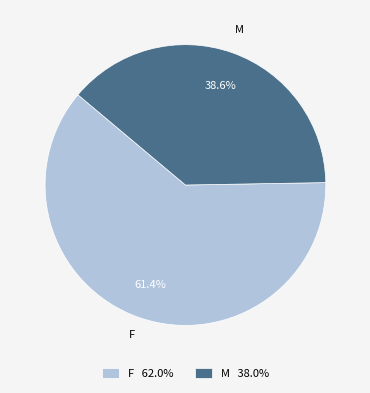

To the nearest percent, what portion does F represent?

61%